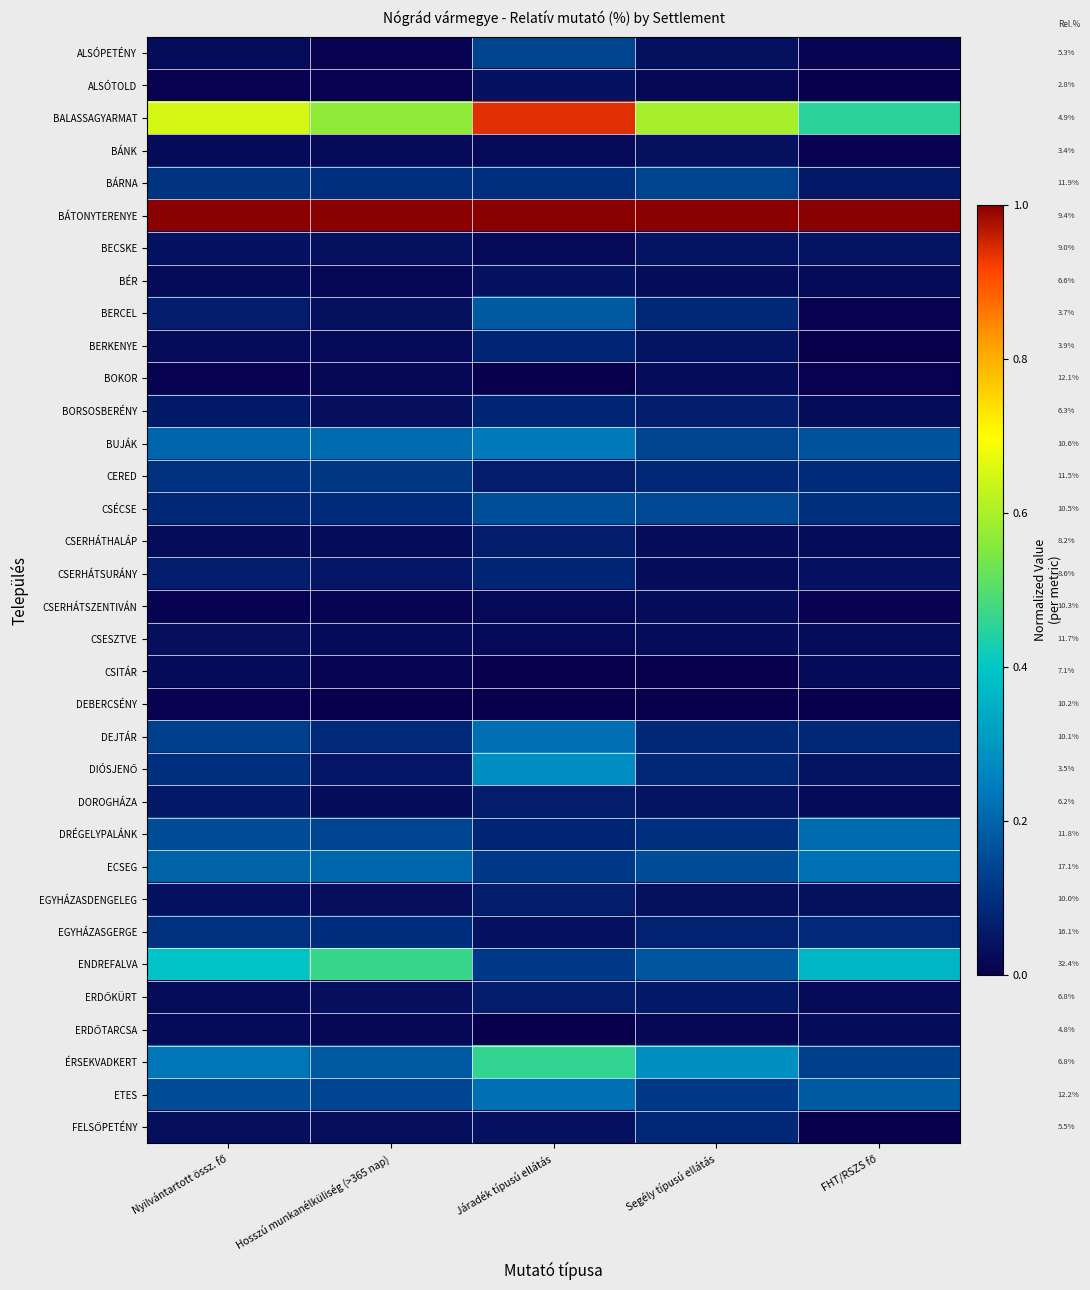

At which category does the chart reach its minimum across all series?

FHT/RSZS fő